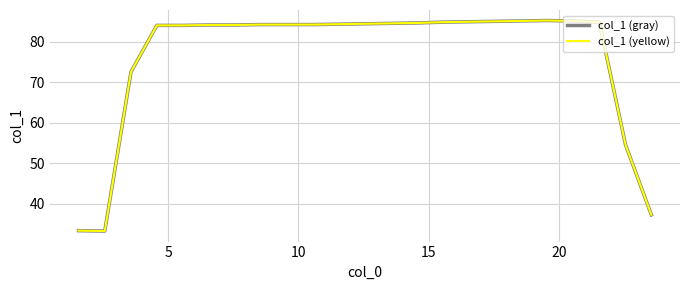

Reading left to right, list all the values displayed in this chart.

col_1 (gray): 33.4	33.3	72.6	84.1	84.1	84.2	84.2	84.3	84.3	84.3	84.4	84.5	84.6	84.7	84.9	85.0	85.1	85.2	85.3	85.2	84.9	54.6	37.3
col_1 (yellow): 33.4	33.3	72.6	84.1	84.1	84.2	84.2	84.3	84.3	84.3	84.4	84.5	84.6	84.7	84.9	85.0	85.1	85.2	85.3	85.2	84.9	54.6	37.3